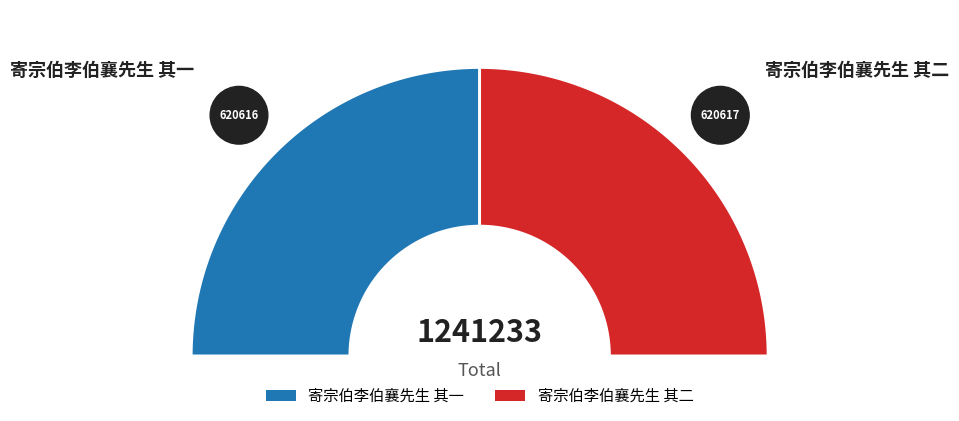

What percentage is NOT represented by 寄宗伯李伯襄先生 其一?

50.0%